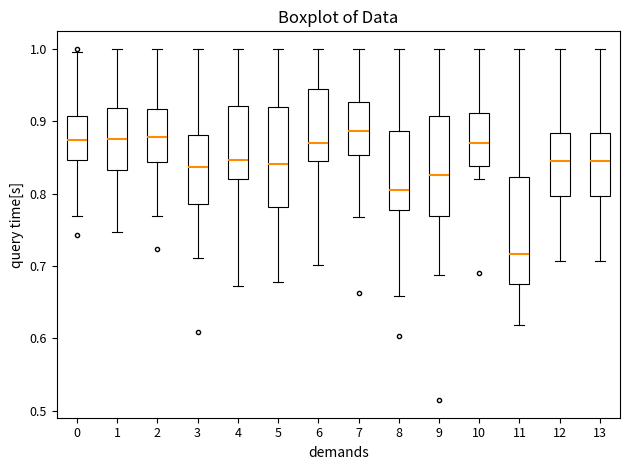

Where does the lower whisker of the box at x = 12 end on the y-axis? The values are not printed on the chart, so give them approximately, as read against the axis.

0.71